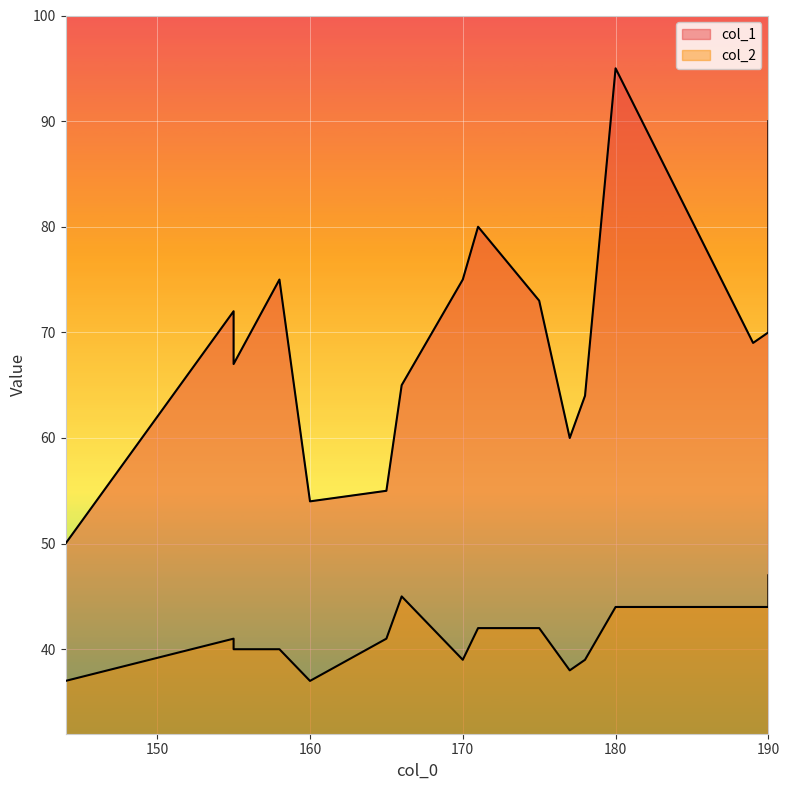

At which category is the sum across all series the highest?

180